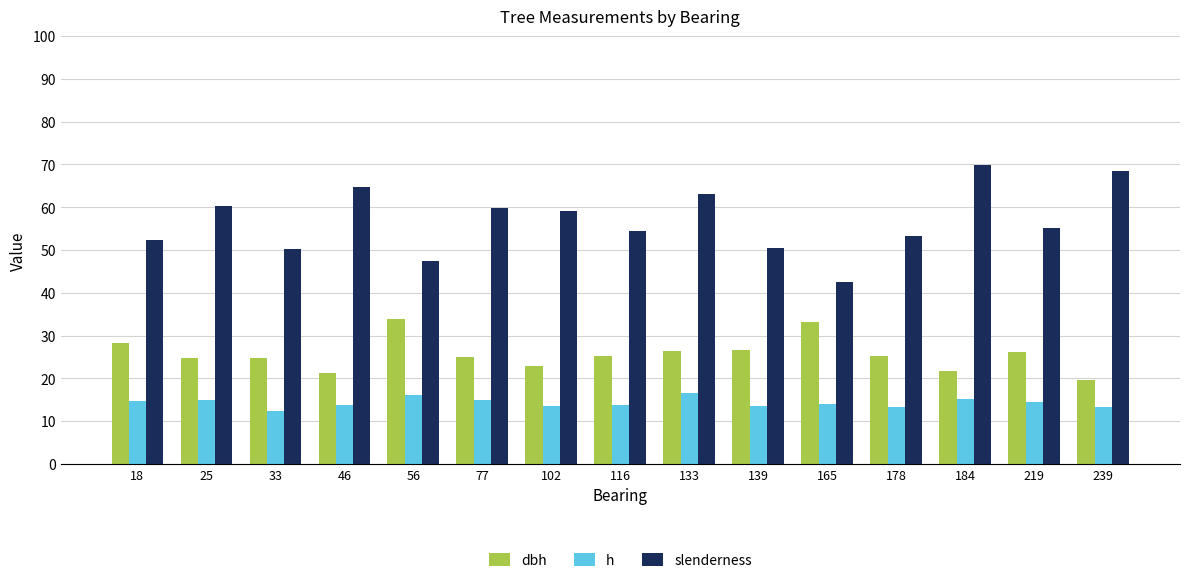

The h series shows 6.8 at 184. True or false?

False